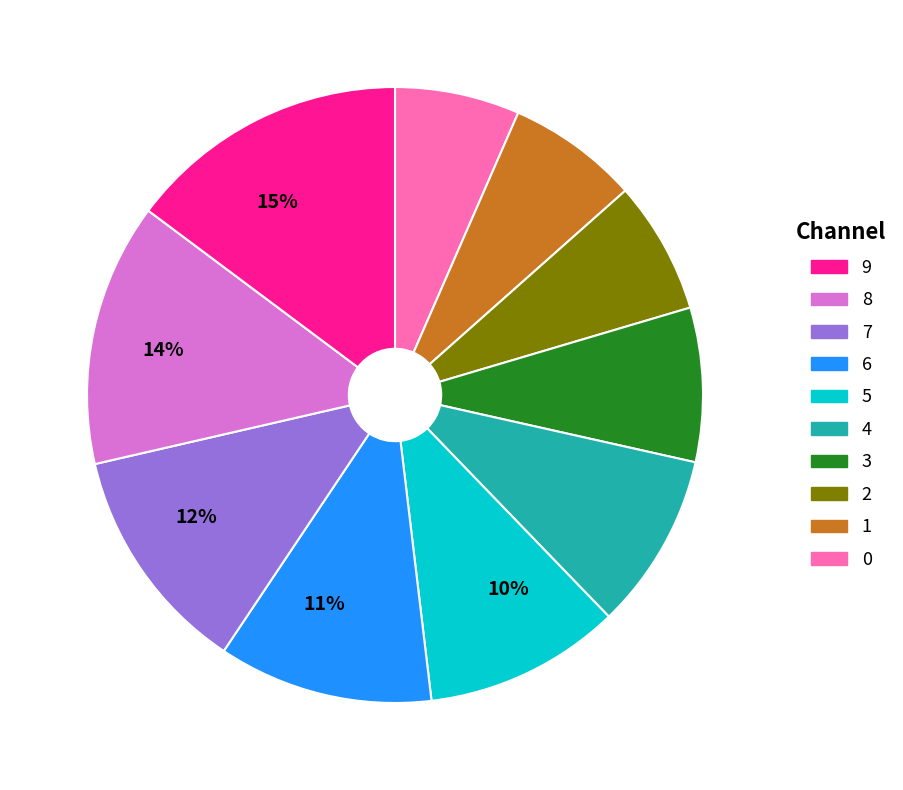

Is there any slice that represents more than half of the pie?

No